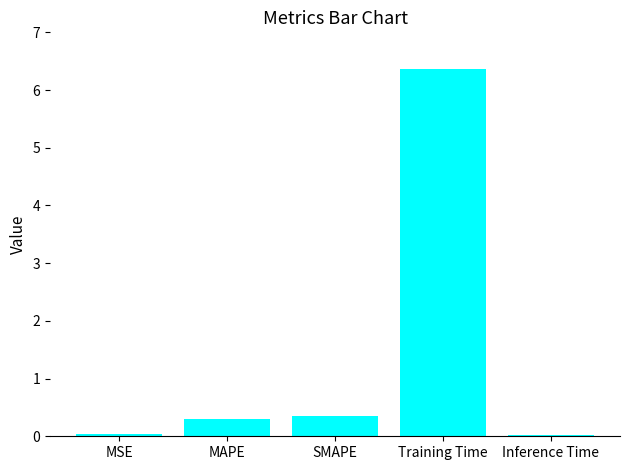

Which label corresponds to the largest value in the chart?

Training Time